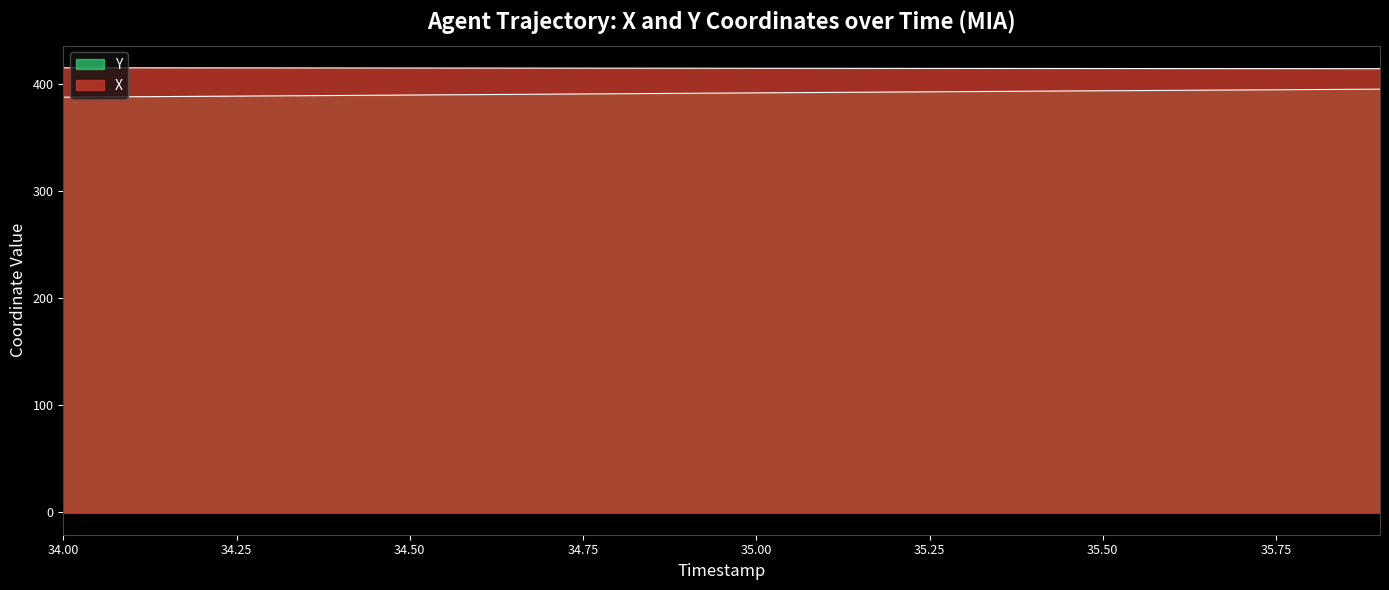

Does the chart display data point markers on the line(s)?

No